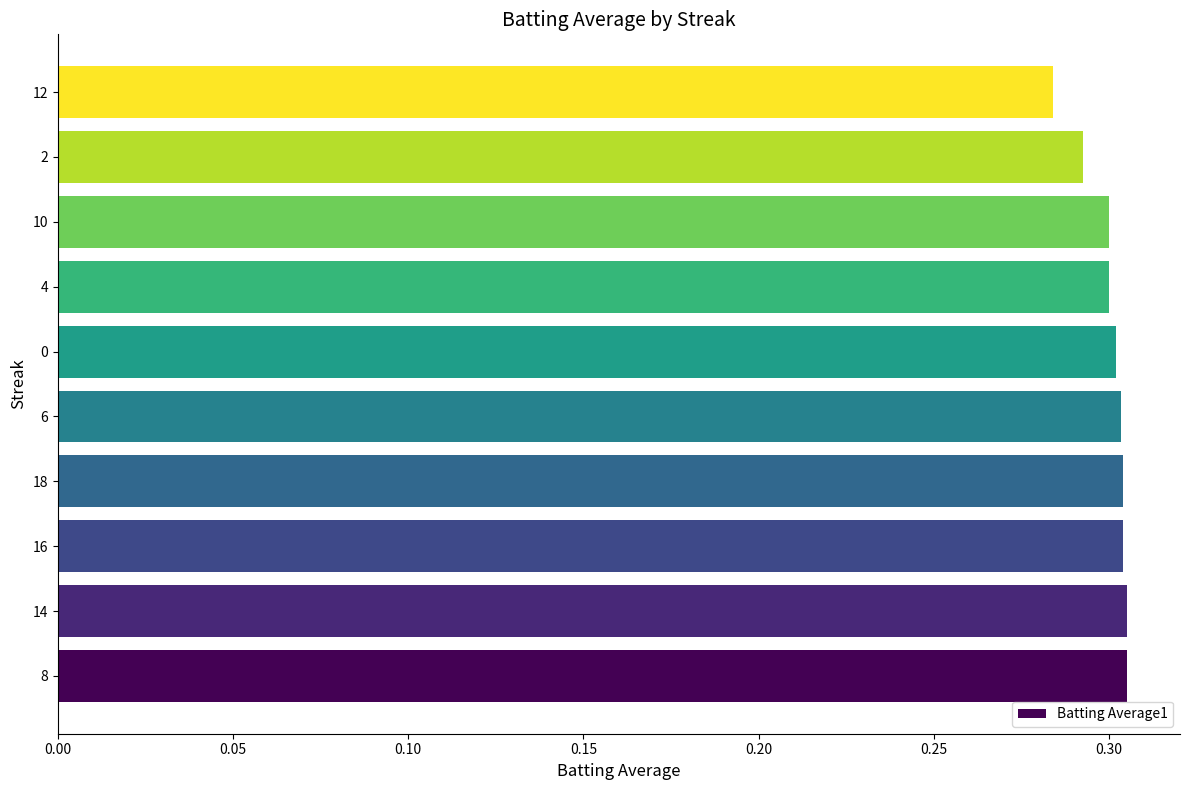

Does the chart contain stacked bars?

No